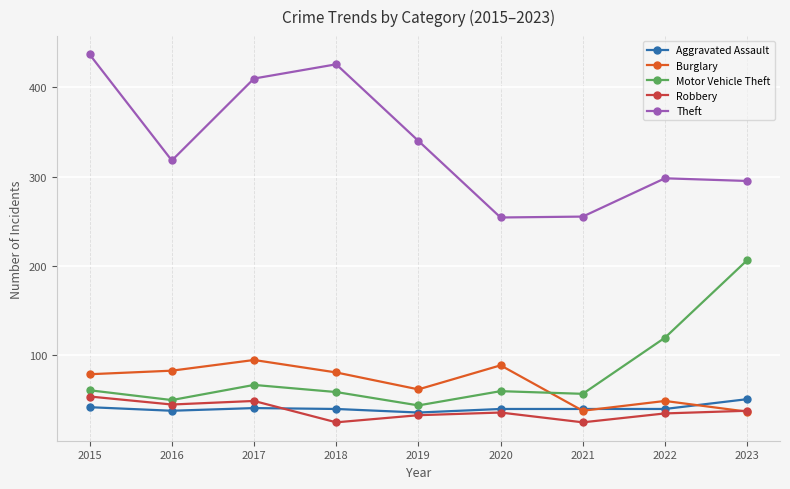

Between 2020 and 2022, which series saw the biggest shift?

Motor Vehicle Theft